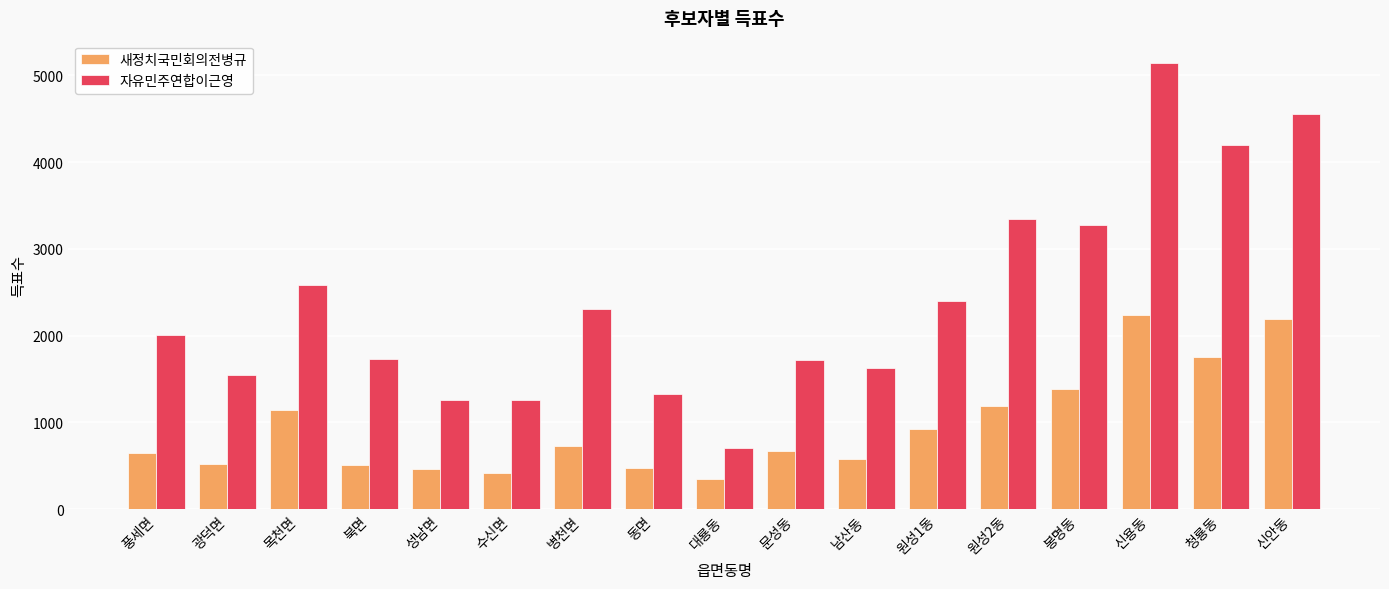

What value does the 자유민주연합이근영 series have at 신용동, to the nearest 50?

5150